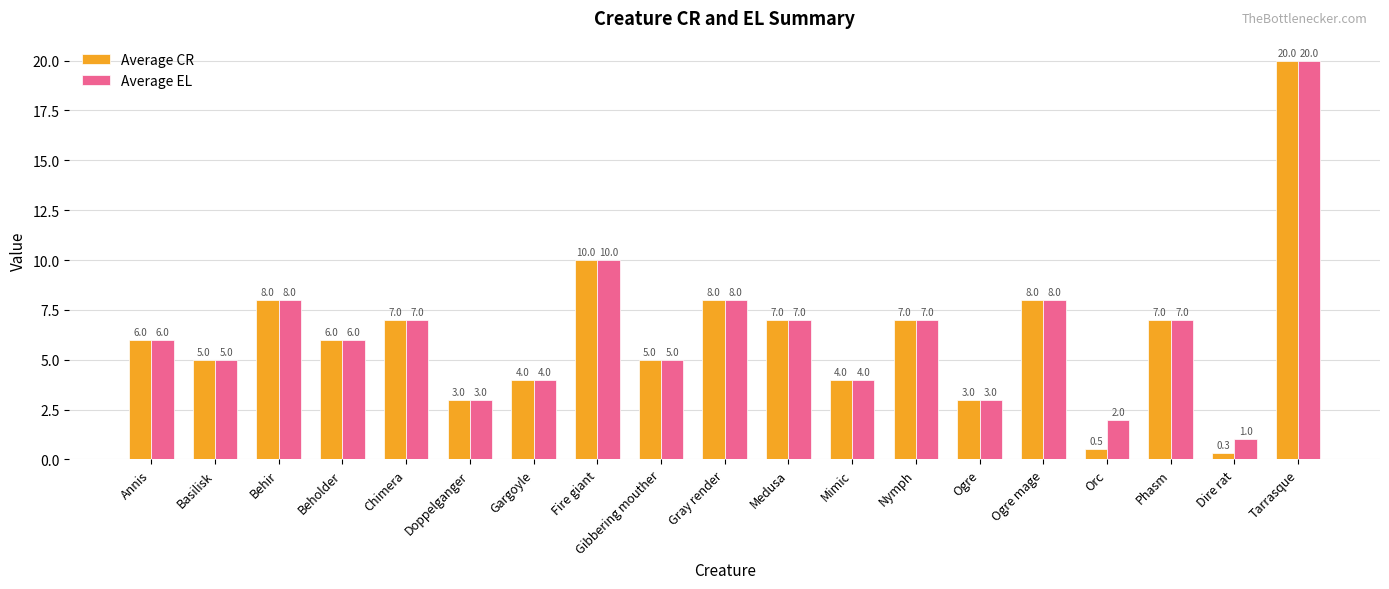

At which category is the sum across all series the highest?

Tarrasque